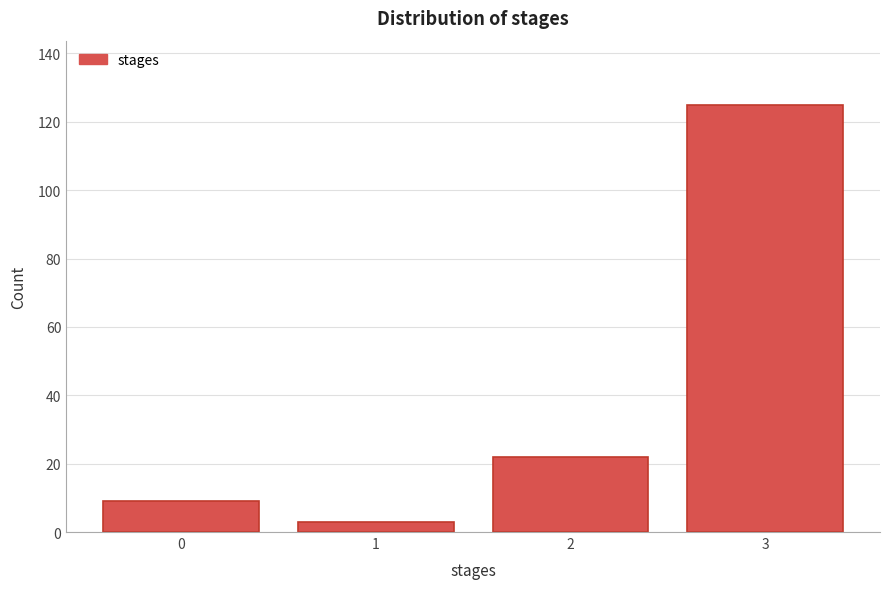

Reading left to right, what are all the values shown in this chart?

9	3	22	125